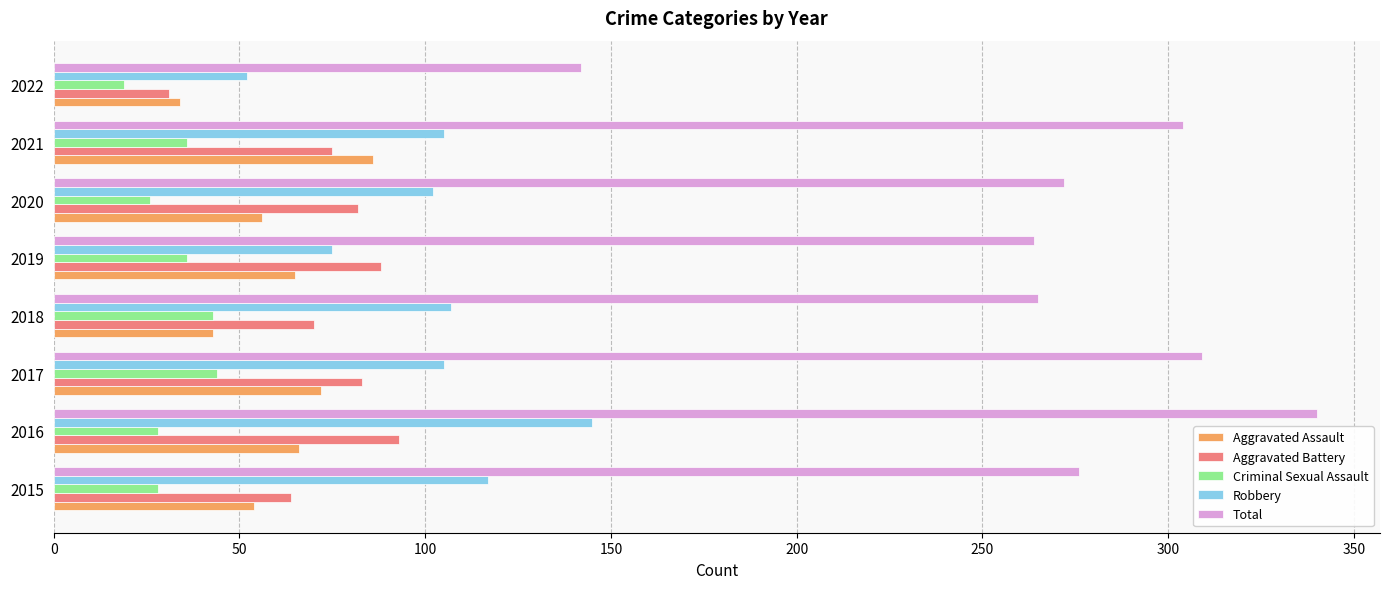

What is the difference between the second highest and second lowest values in the Robbery series?

42